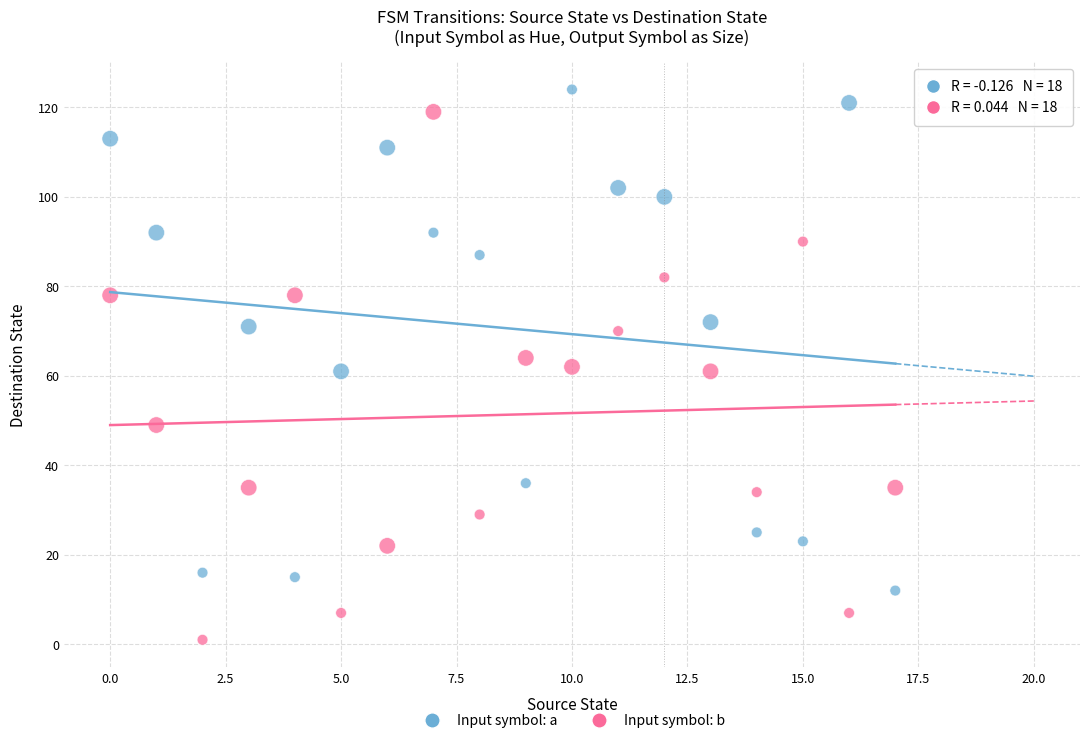

Which series contains the highest Y value?

Input symbol: a